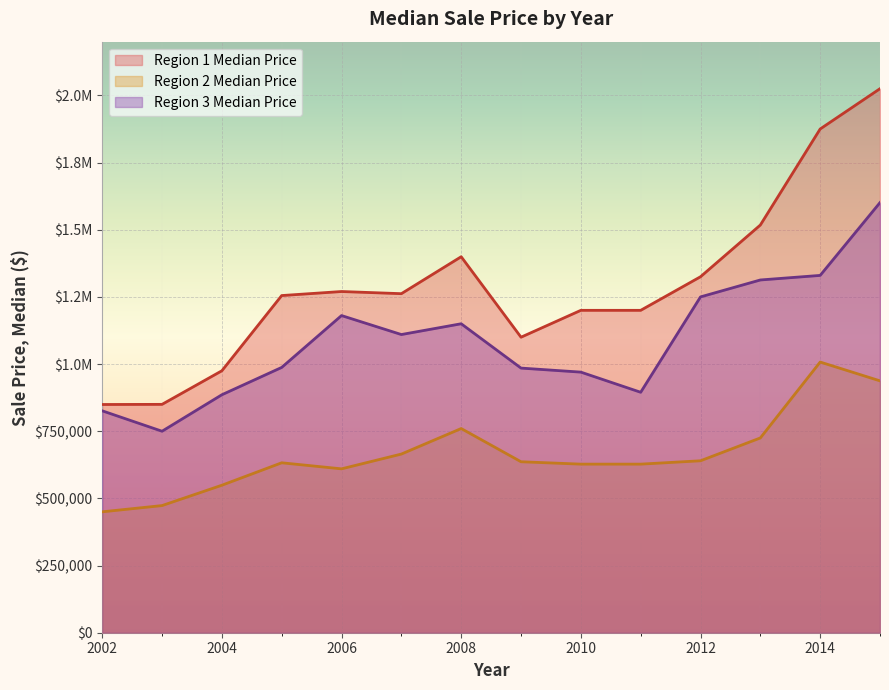

Where is Region 3 Median Price nearest to the value 1175500?

2006